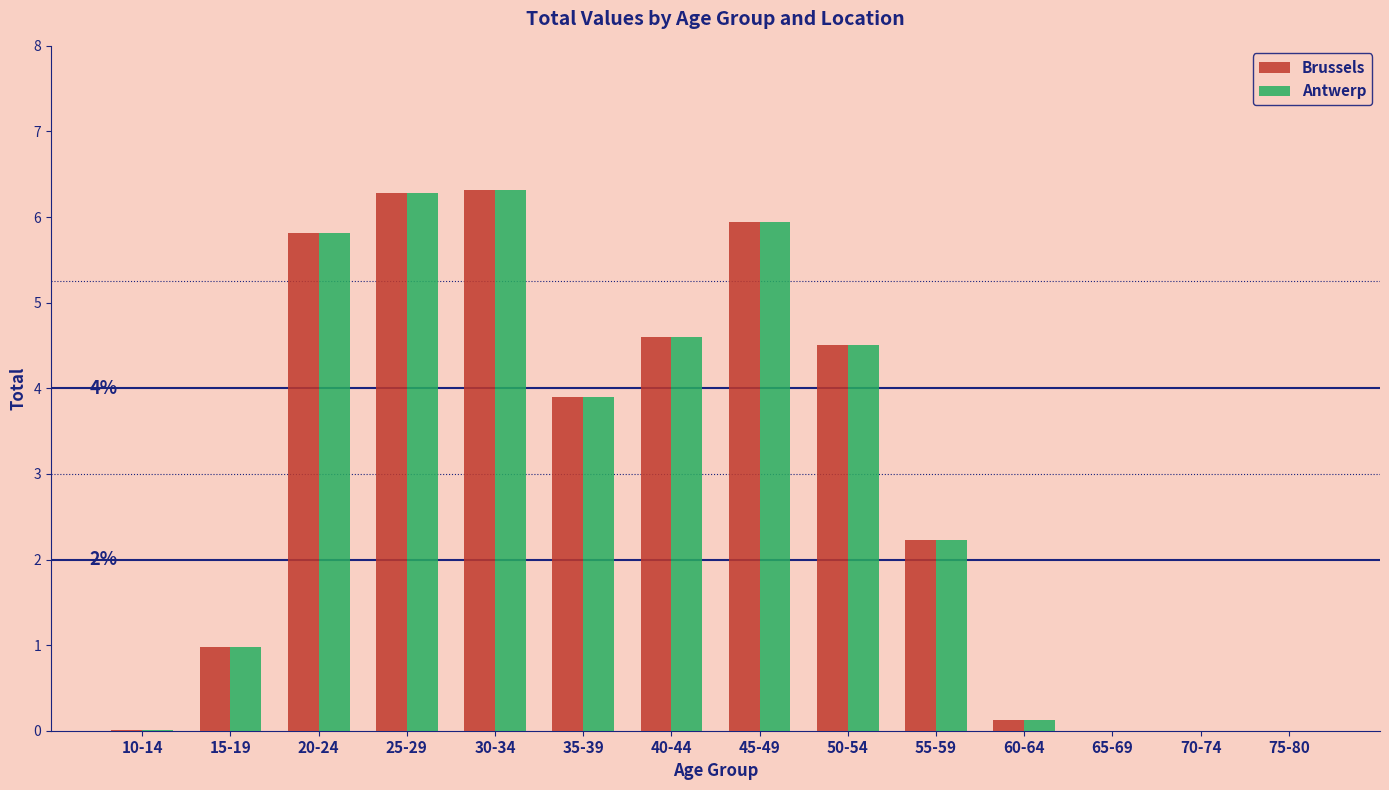

Read the Brussels value at 45-49.

5.9